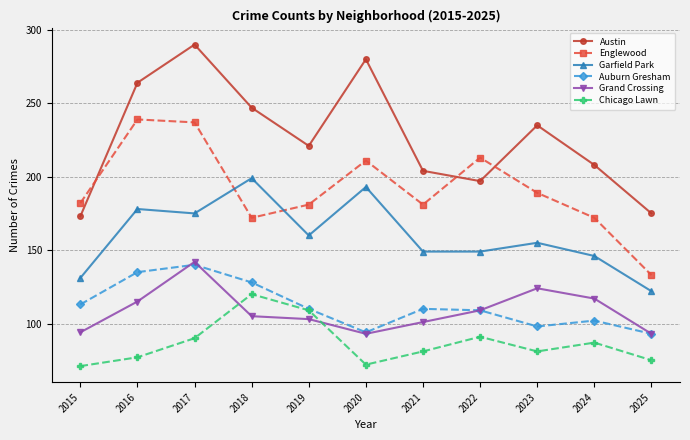

The value of Grand Crossing at 2020 is 151. True or false?

False